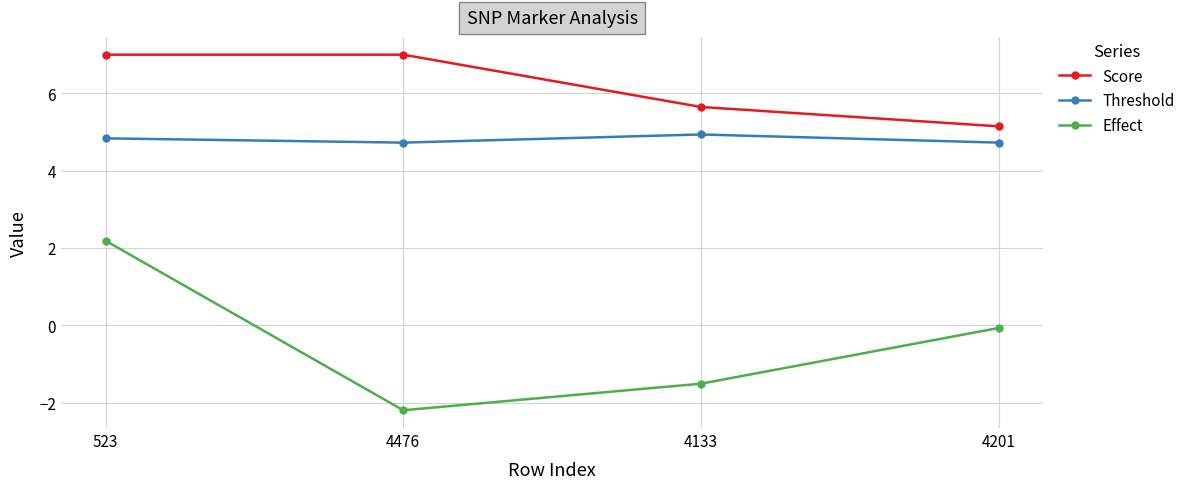

How many values in the Score series exceed 6?

2